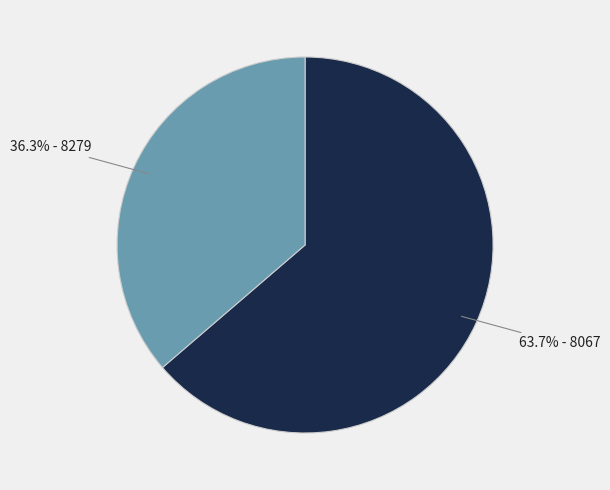

How many segments does this pie chart have?

2